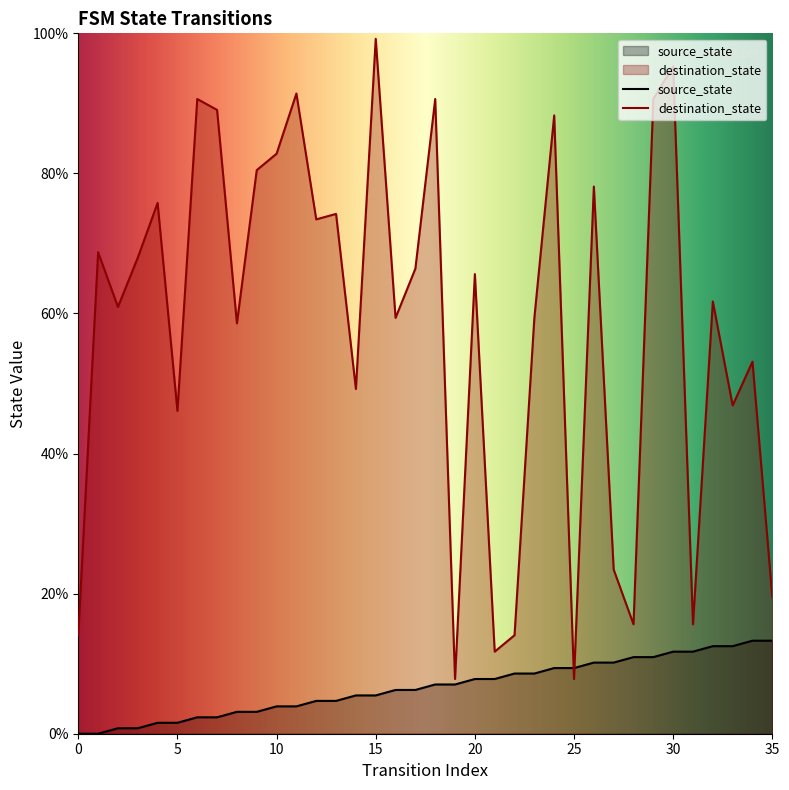

Reading right to left, list all the values displayed in this chart.

source_state: 13.3	13.3	12.5	12.5	11.7	11.7	10.9	10.9	10.2	10.2	9.4	9.4	8.6	8.6	7.8	7.8	7.0	7.0	6.2	6.2	5.5	5.5	4.7	4.7	3.9	3.9	3.1	3.1	2.3	2.3	1.6	1.6	0.8	0.8	0.0	0.0
destination_state: 19.5	53.1	46.9	61.7	15.6	95.3	90.6	15.6	23.4	78.1	7.8	88.3	59.4	14.1	11.7	65.6	7.8	90.6	66.4	59.4	99.2	49.2	74.2	73.4	91.4	82.8	80.5	58.6	89.1	90.6	46.1	75.8	68.0	60.9	68.8	14.1